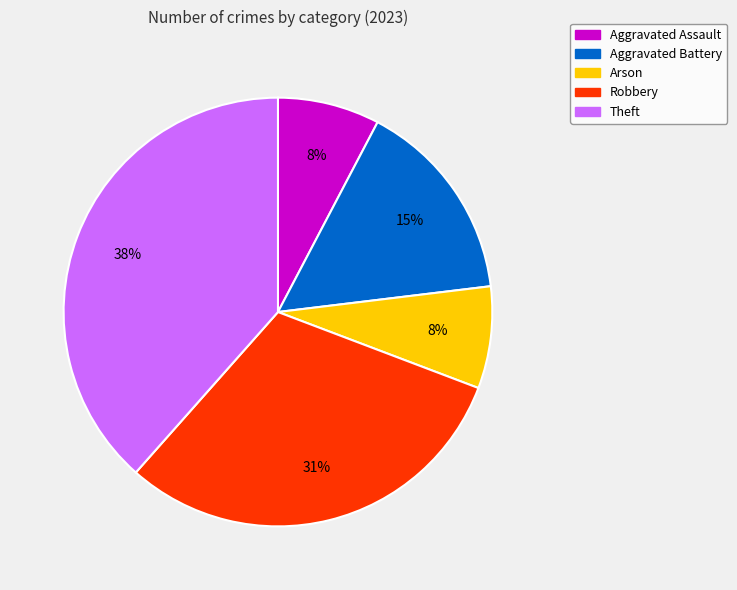

Is the sum of Theft and Aggravated Assault greater than half?

No